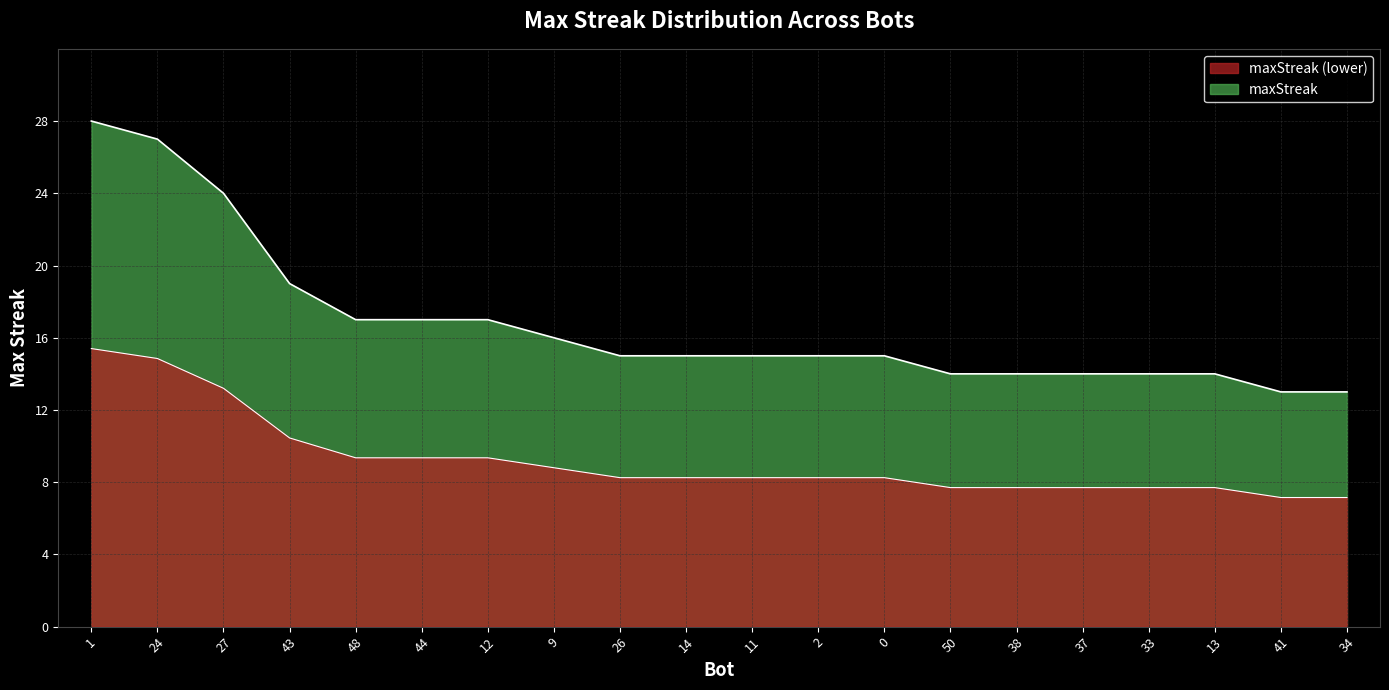

Count the number of values greater than 15.

8